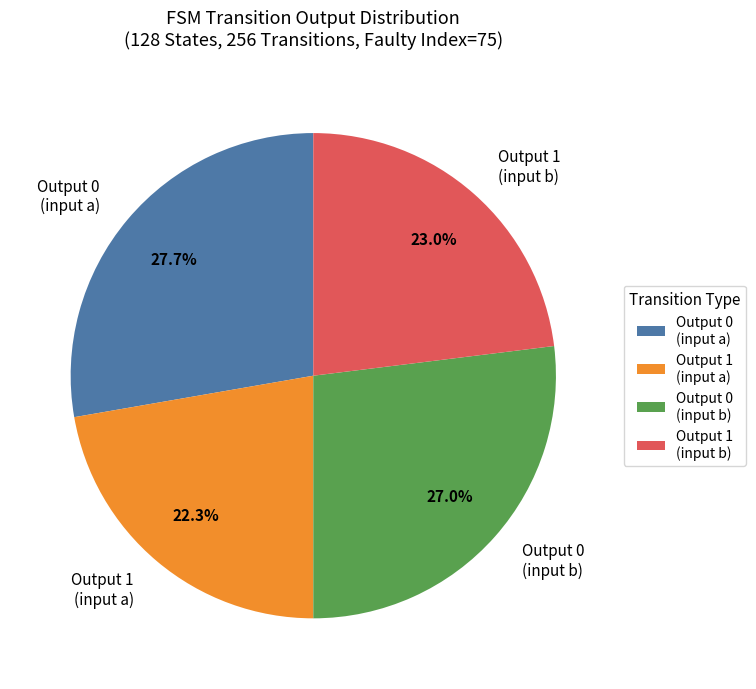

Is there any slice that represents more than half of the pie?

No